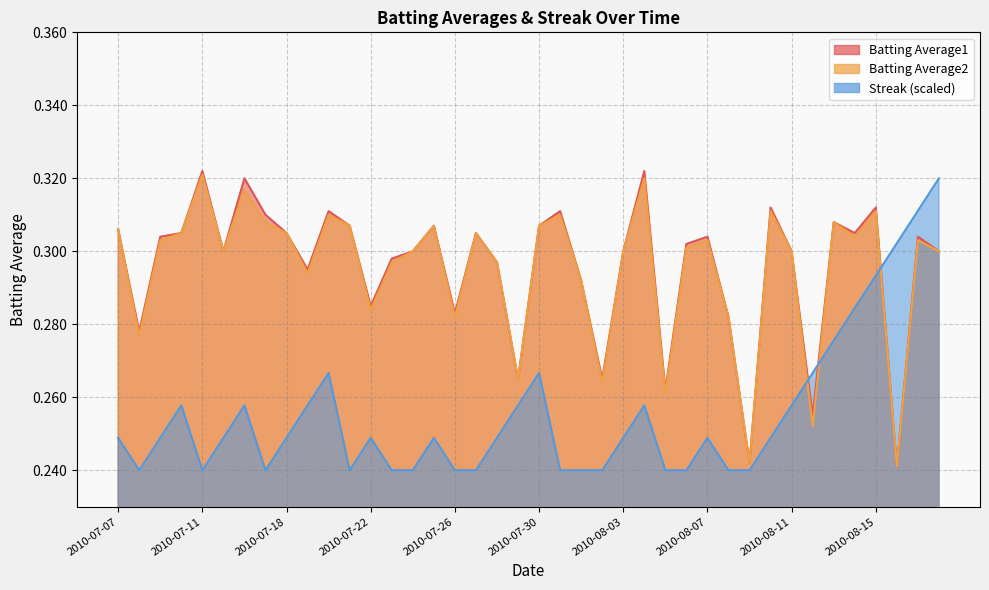

Which series has the largest range (max minus min)?

Batting Average1